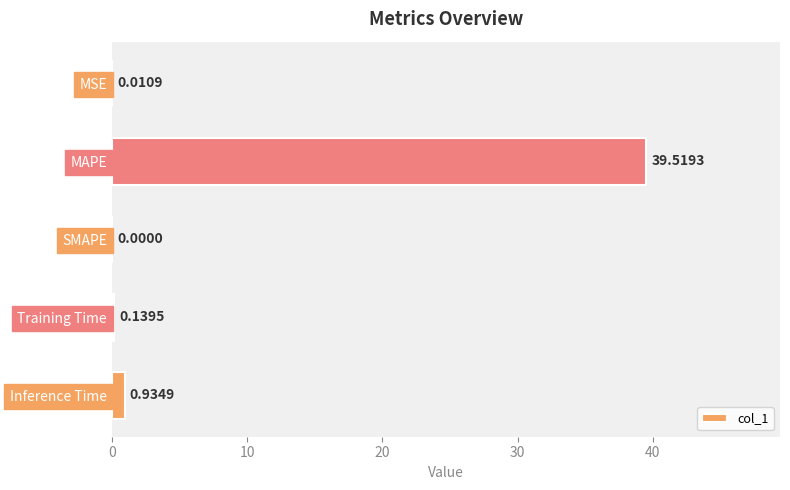

What is the sum of all values?

40.6